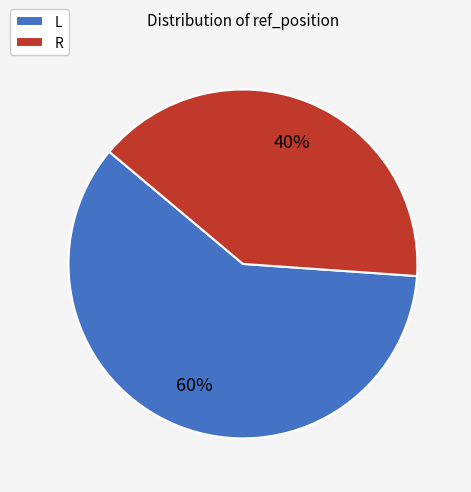

To the nearest percent, what percentage of the pie is L?

60%